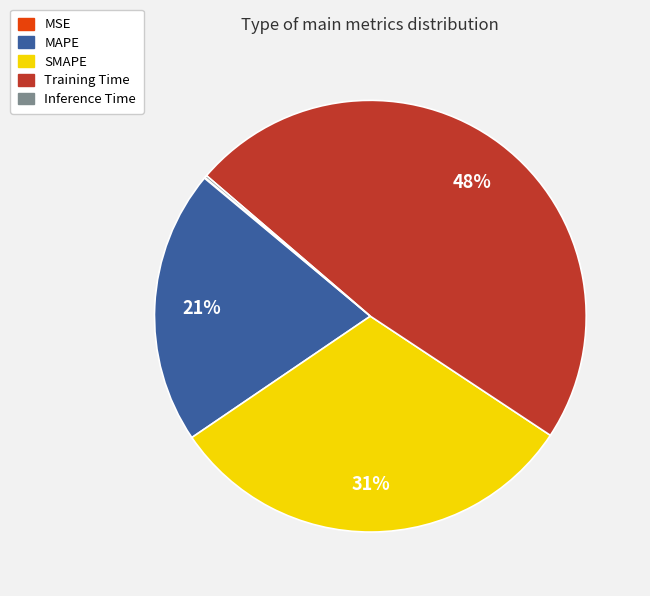

To the nearest percent, what is the difference between the SMAPE and Training Time slice percentages?

17%